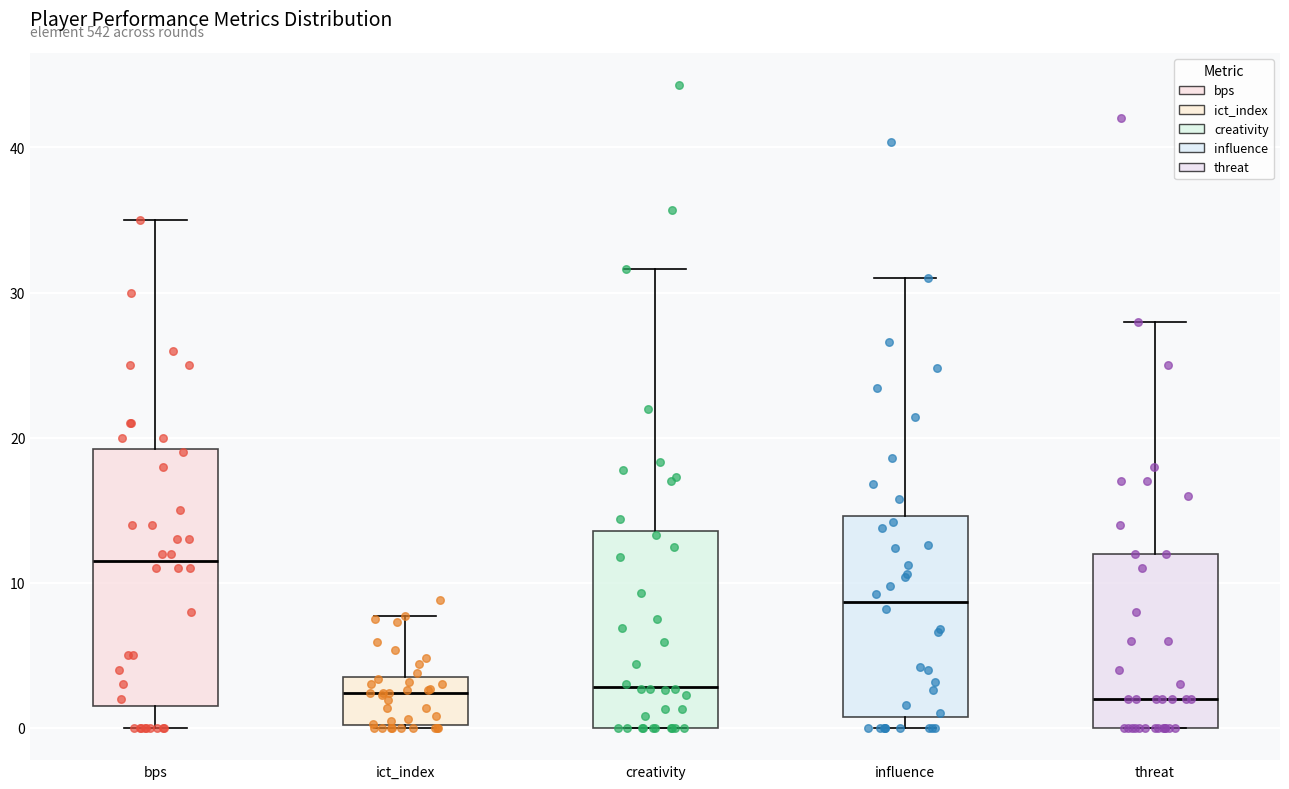

Which box has the highest median line?

bps